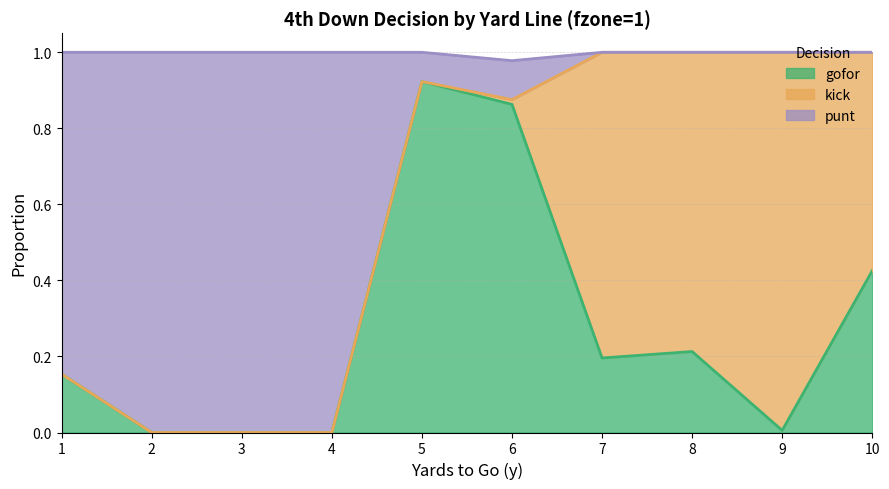

What is the sum of the punt values at 7 and 3?

1.0